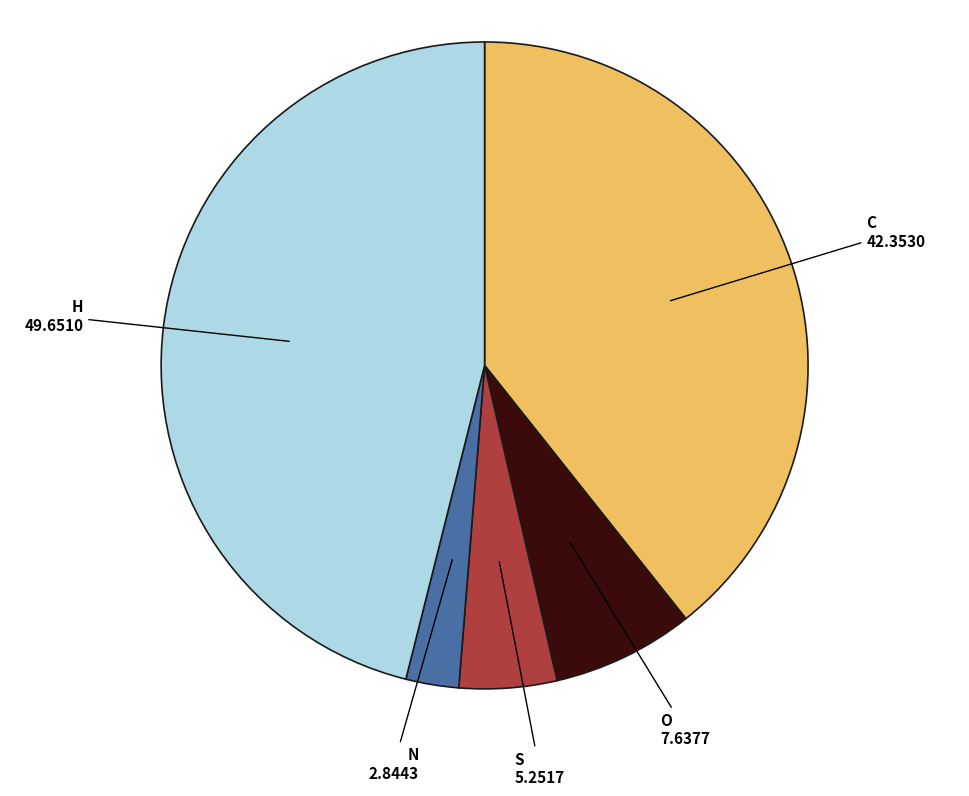

Is there any slice that represents more than half of the pie?

No